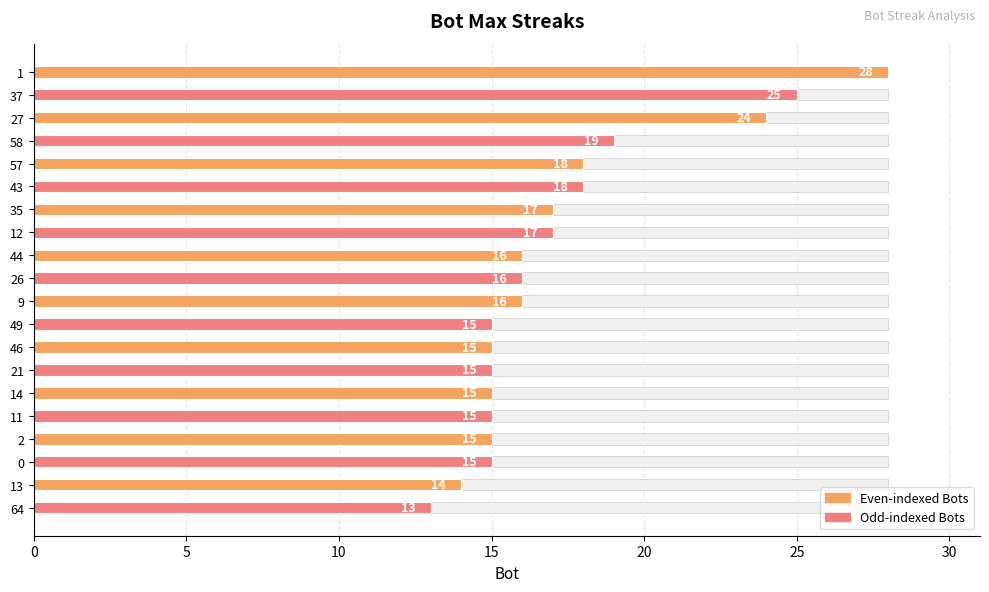

Reading right to left, transcribe all the data shown in this chart.

13	14	15	15	15	15	15	15	15	16	16	16	17	17	18	18	19	24	25	28